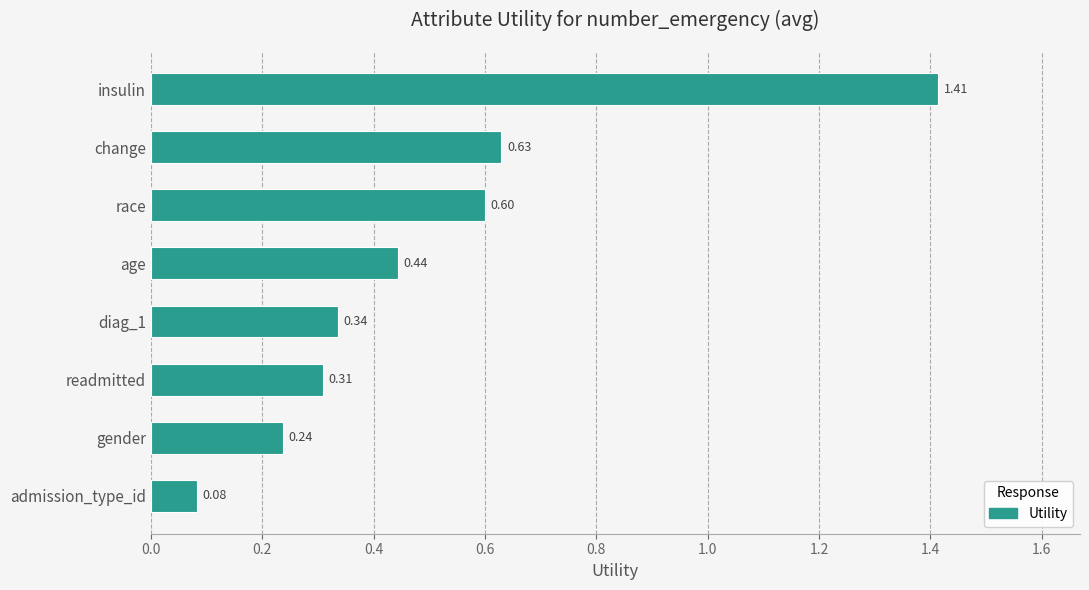

What is the label of the 3rd bar from the bottom?

readmitted